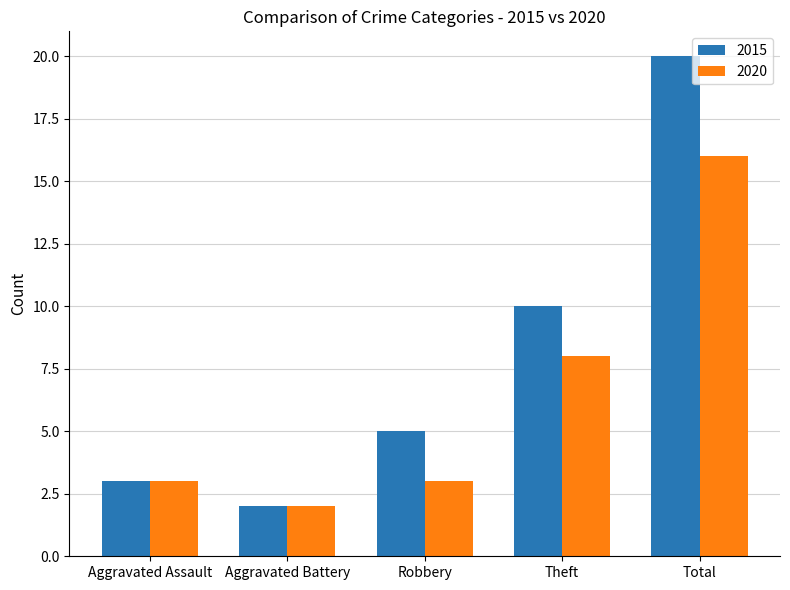

How many data points in 2015 are less than 5?

2